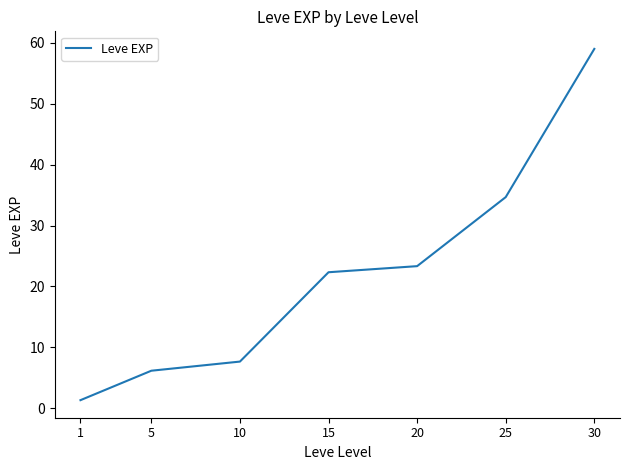

True or false: the data has more than 0 interior local peaks.

False